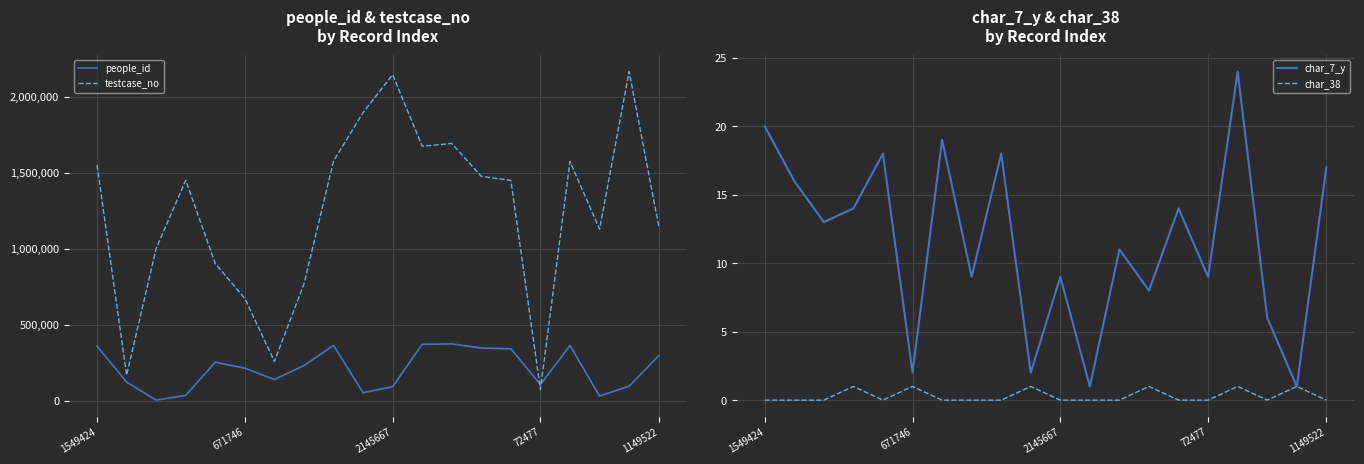

True or false: char_7_y and char_38 intersect in this chart.

False